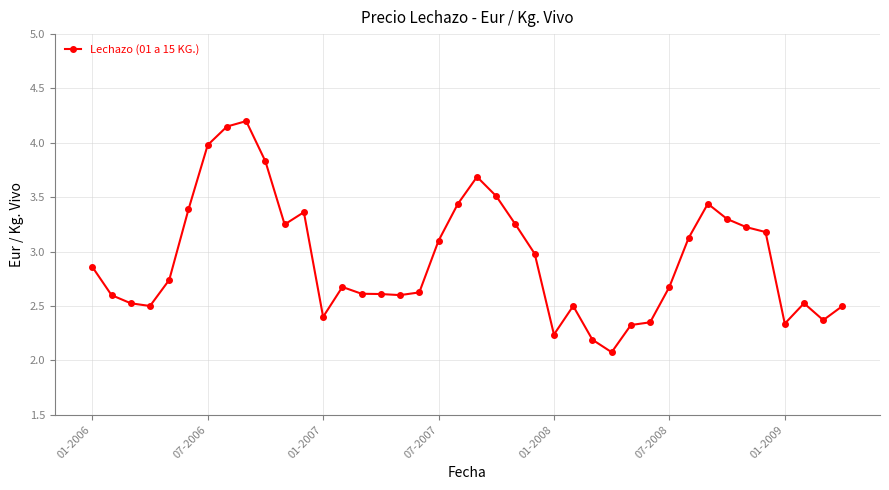

True or false: the data has more than 1 interior local peaks.

True